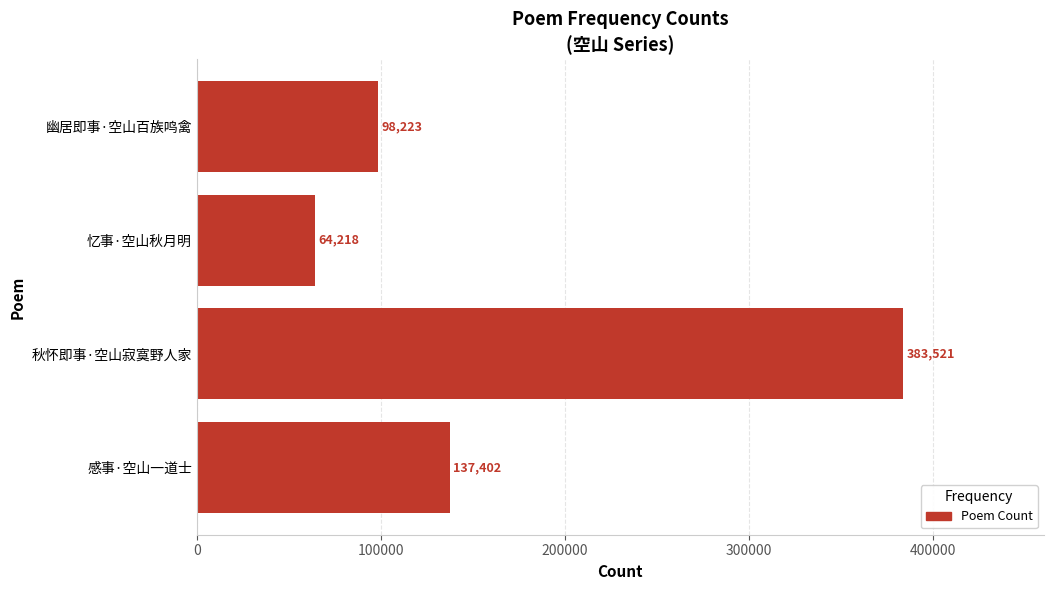

Count the number of categories in the chart.

4